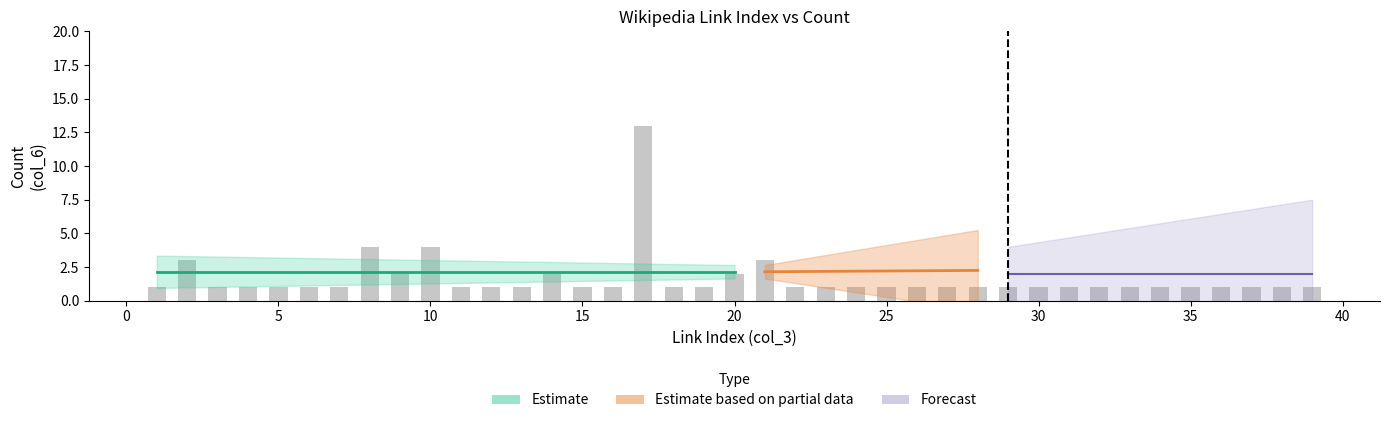

Rank the categories by value from lowest to highest.

1, 3, 4, 5, 6, 7, 11, 12, 13, 15, 16, 18, 19, 22, 23, 24, 25, 26, 27, 28, 29, 30, 31, 32, 33, 34, 35, 36, 37, 38, 39, 9, 14, 20, 2, 21, 8, 10, 17